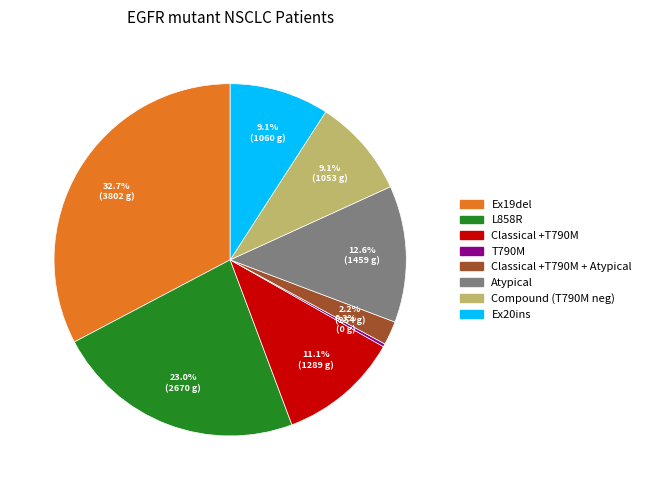

Is there any slice that represents more than half of the pie?

No